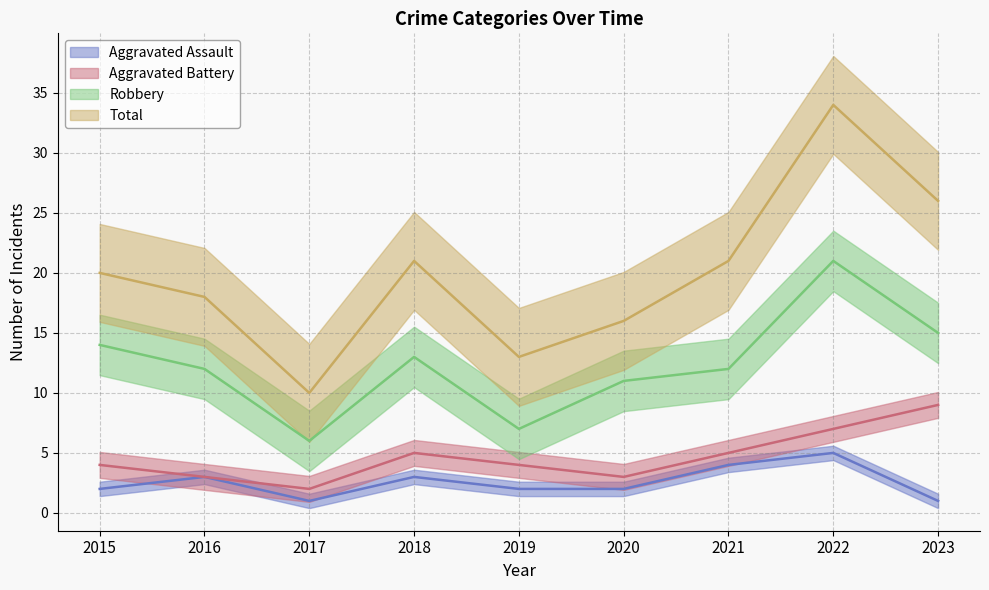

True or false: Total has a value of 12 at 2023.

False